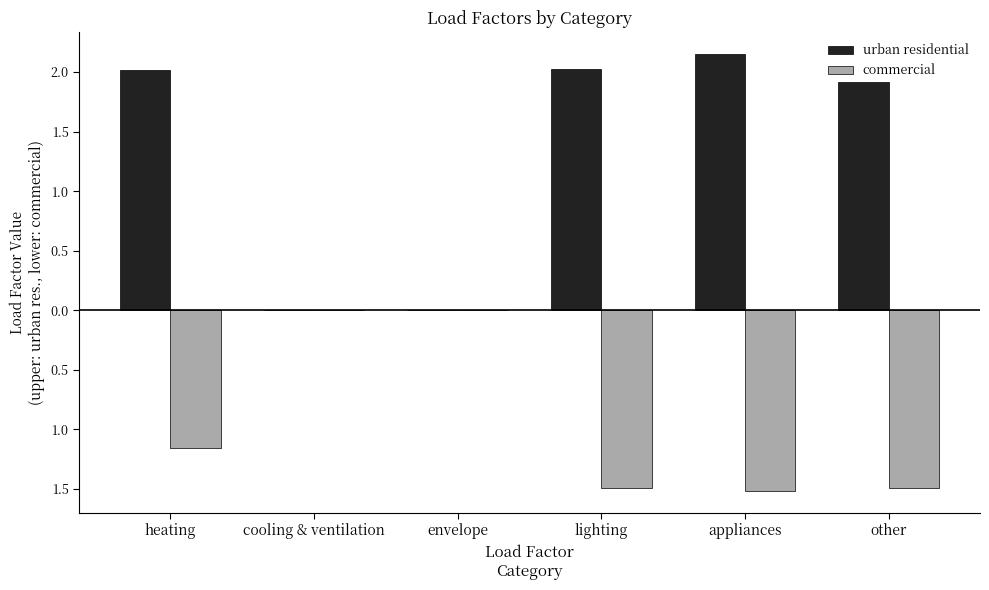

Reading left to right, transcribe all the data shown in this chart.

urban residential: heating=2.0	cooling & ventilation=0.0	envelope=0.0	lighting=2.0	appliances=2.2	other=1.9
commercial: heating=-1.2	cooling & ventilation=0.0	envelope=0.0	lighting=-1.5	appliances=-1.5	other=-1.5